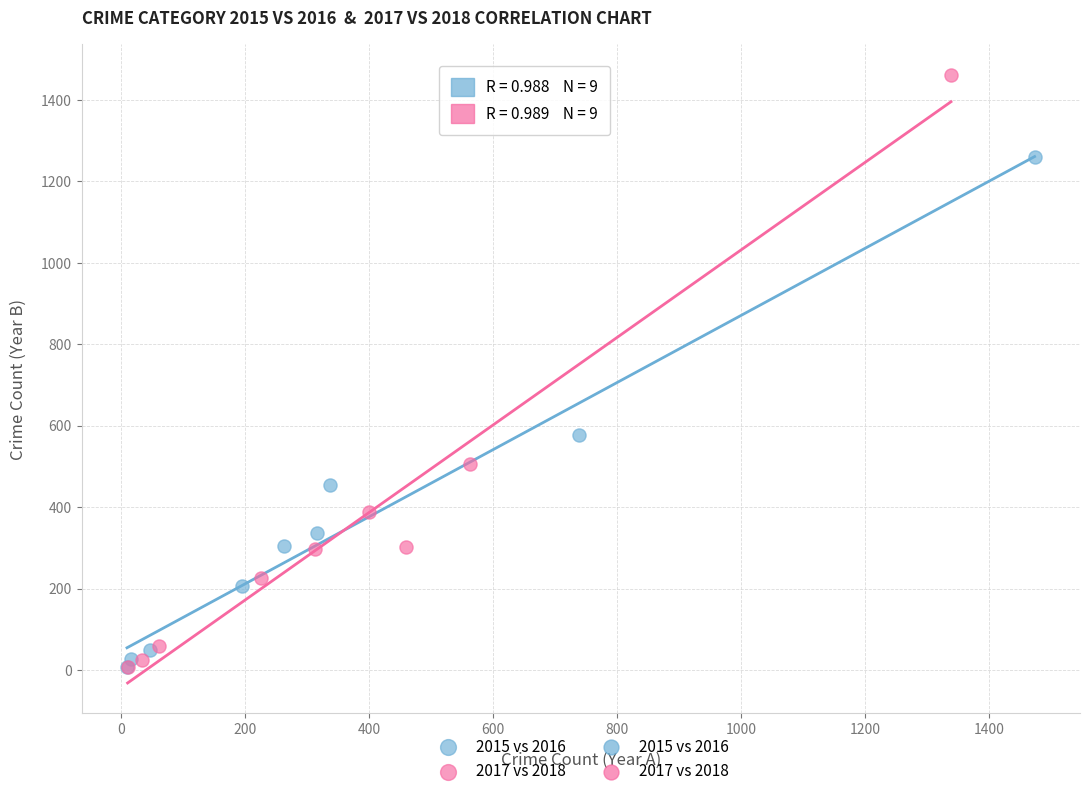

Which series has the largest Y range (max minus min)?

2017 vs 2018